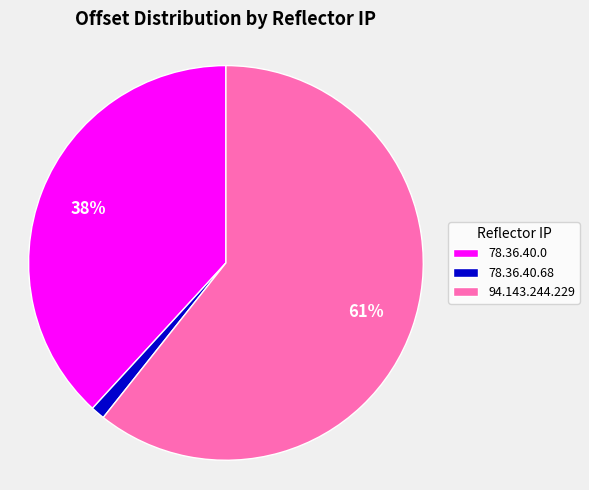

To the nearest percent, what portion does 78.36.40.0 represent?

38%